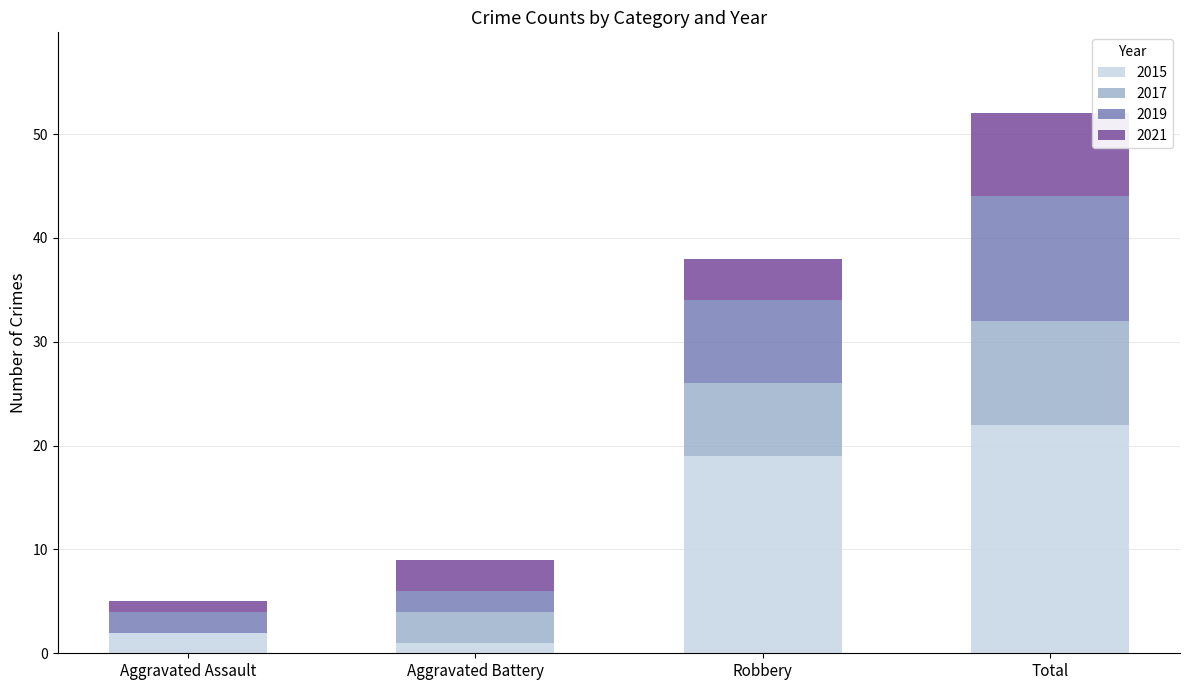

What is the sum of all 2015 values?

44